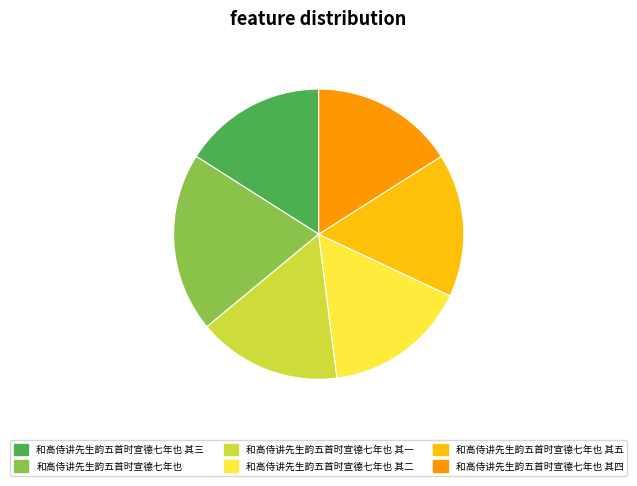

What is the largest slice in the pie chart?

和高侍讲先生韵五首时宣德七年也